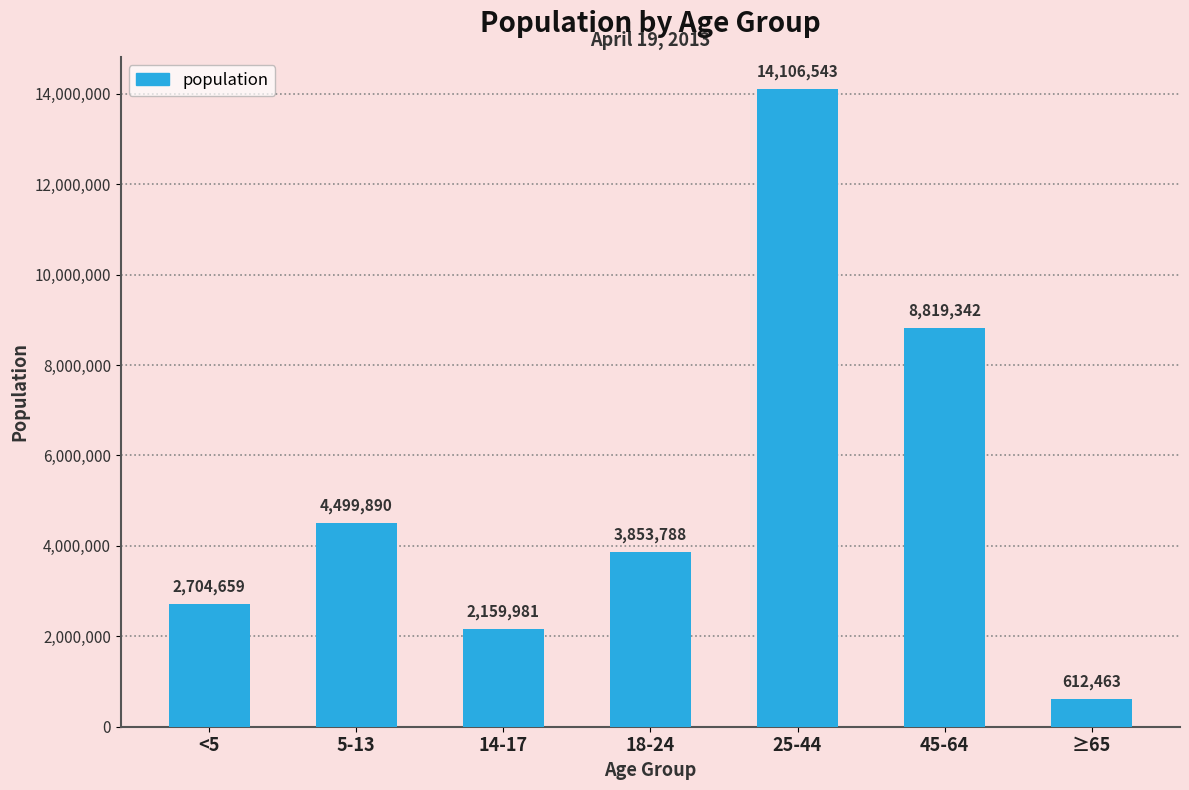

Reading left to right, transcribe all the data shown in this chart.

<5=2704659	5-13=4499890	14-17=2159981	18-24=3853788	25-44=14106543	45-64=8819342	≥65=612463